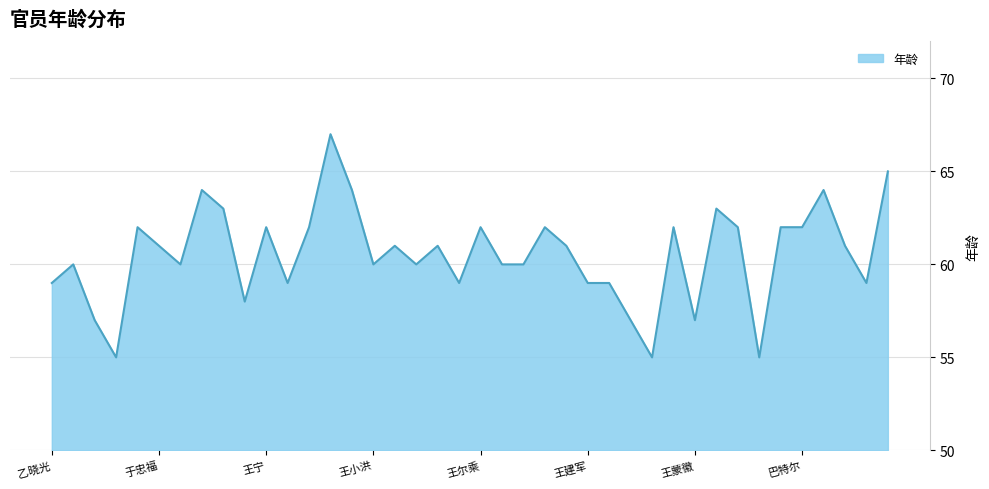

What is the greatest value displayed?

67